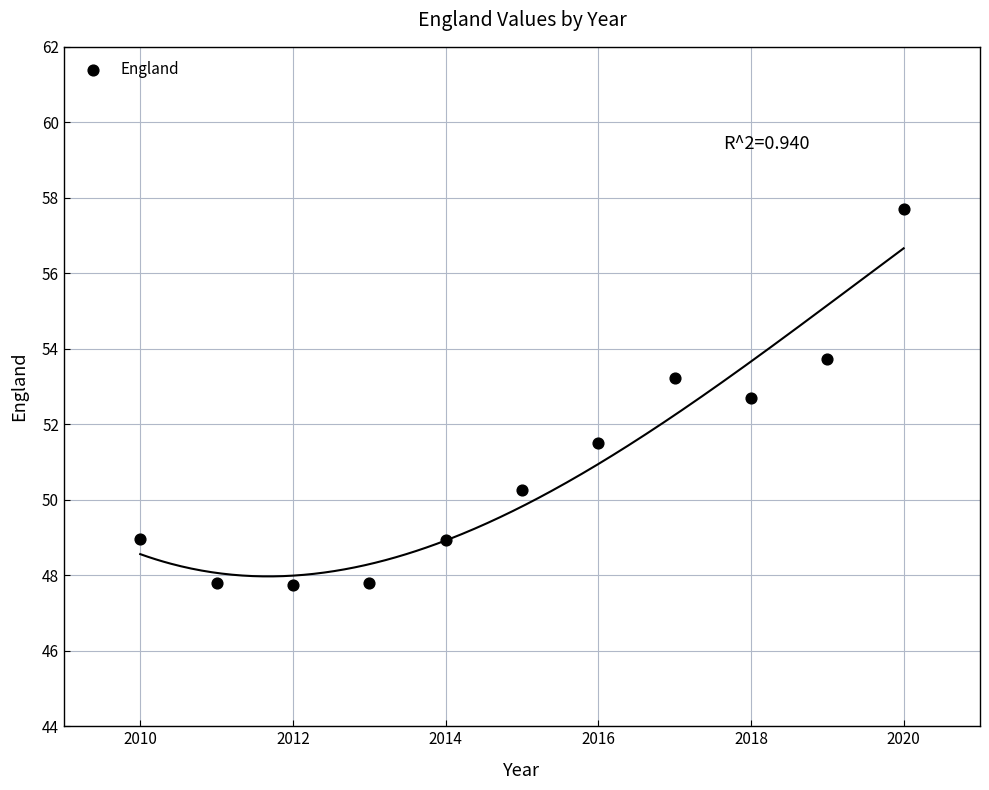

What Y value in the scatter plot is closest to 52?

51.5